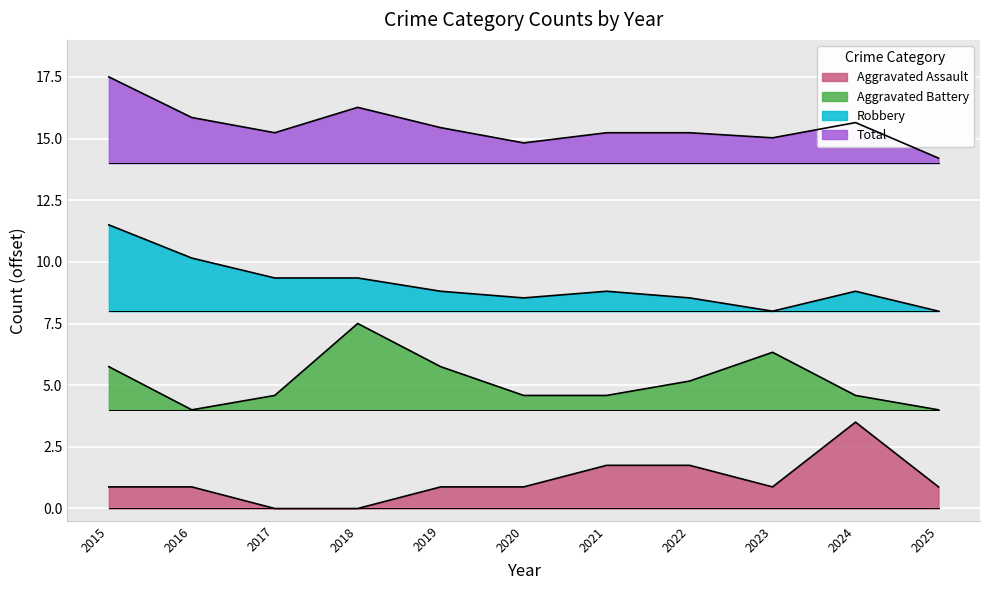

How many lines are shown in the chart?

4